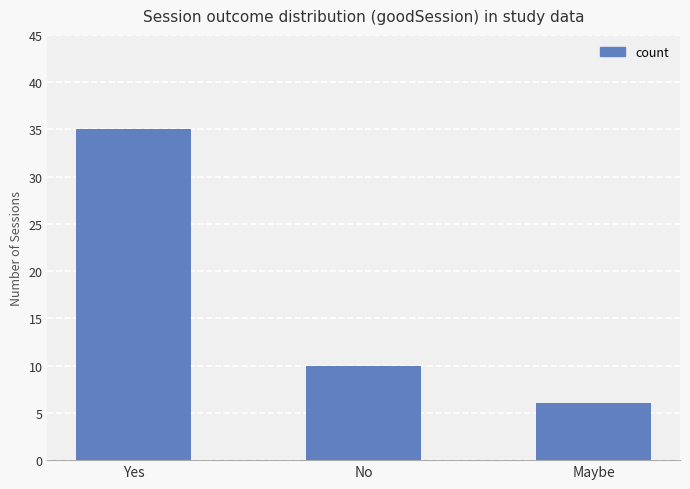

How many values are below 10?

1